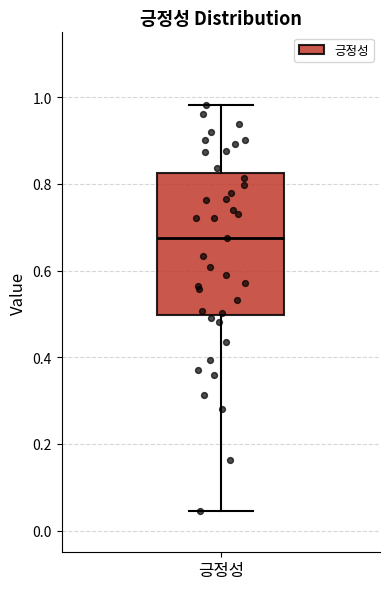

Transcribe this box plot: give where the median line is, the range the box spans, and where the two whiskers end, as read against the y-axis. The values are not printed on the chart, so give them approximately, as read against the axis.

median 0.68, box 0.50 to 0.82, whiskers 0.04 to 0.98